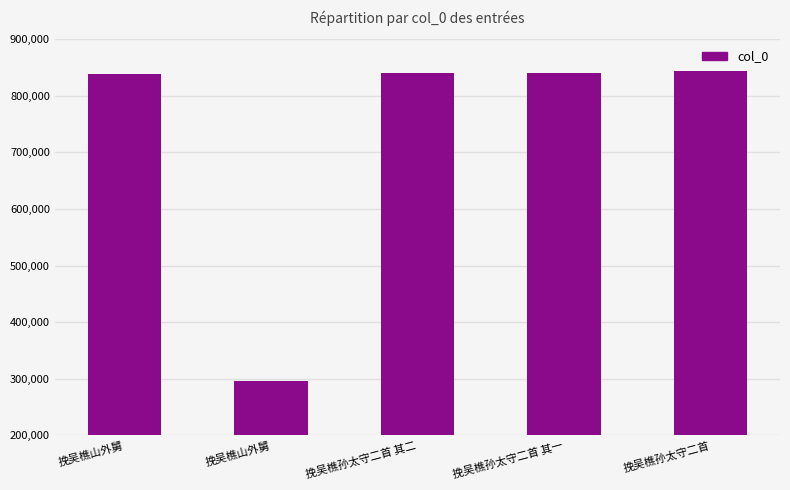

Does the chart contain stacked bars?

No